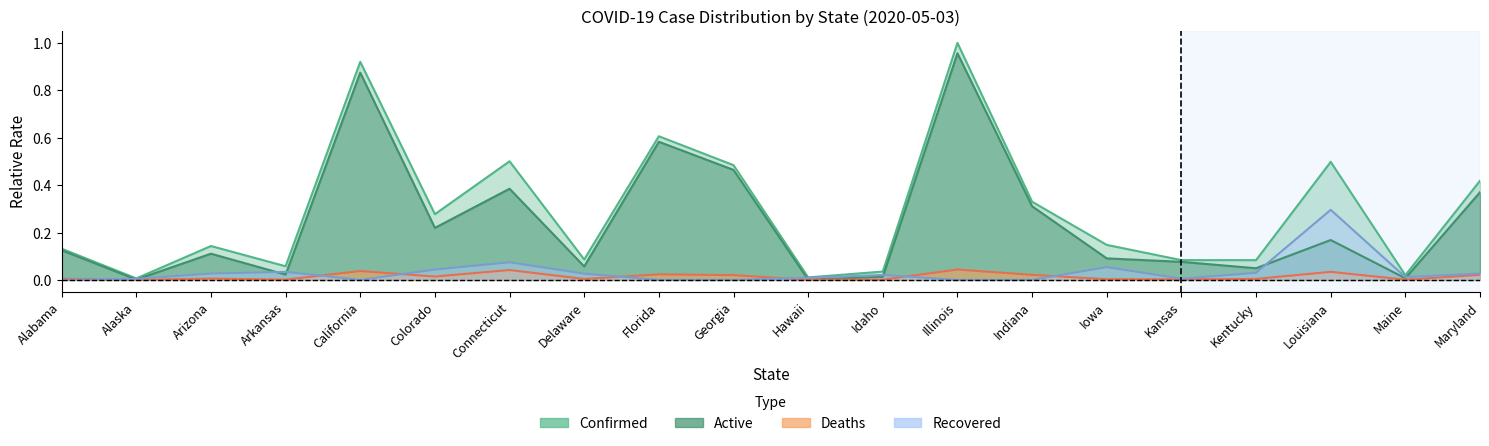

At which label is Confirmed closest to 0?

Alaska